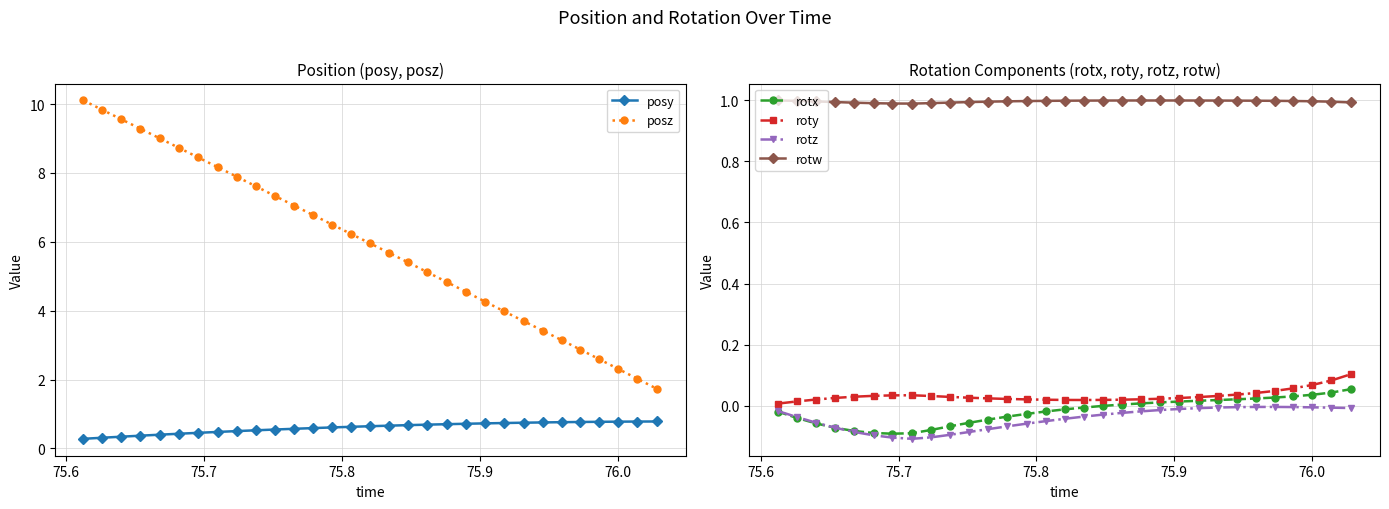

What is the value of the rotw point at the 18th from the left?

1.0